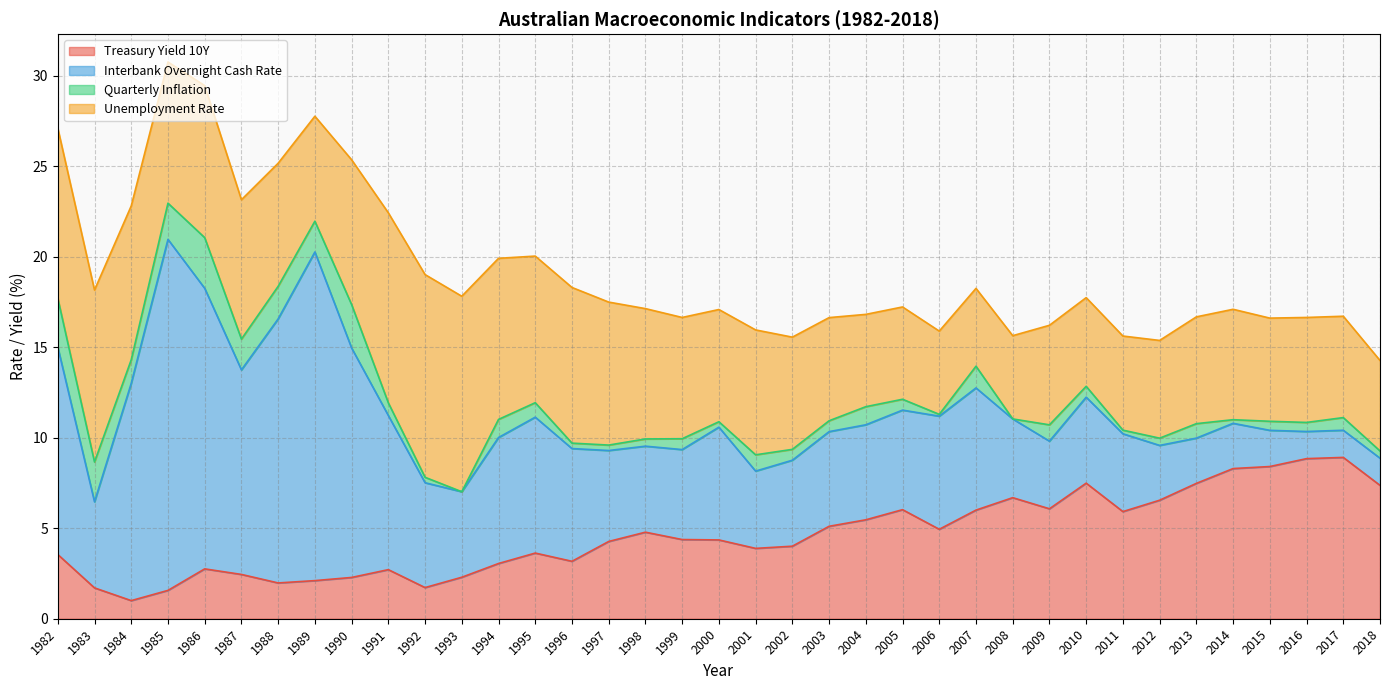

Which series has the largest total across all categories?

Unemployment Rate